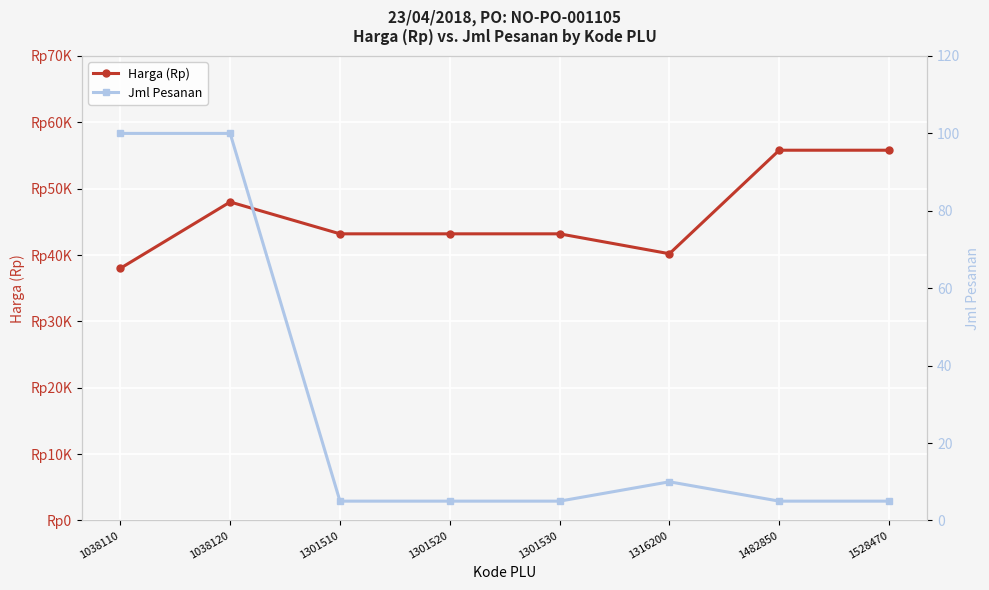

How many values in the Harga (Rp) series are below 43200?

2